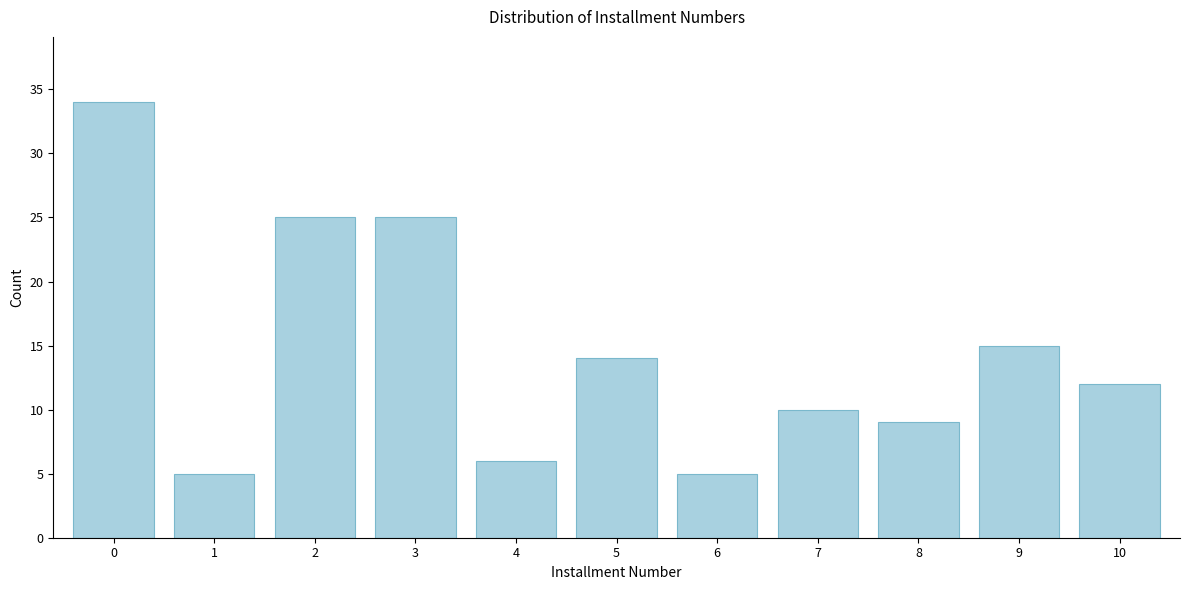

Reading left to right, transcribe all the data shown in this chart.

34	5	25	25	6	14	5	10	9	15	12